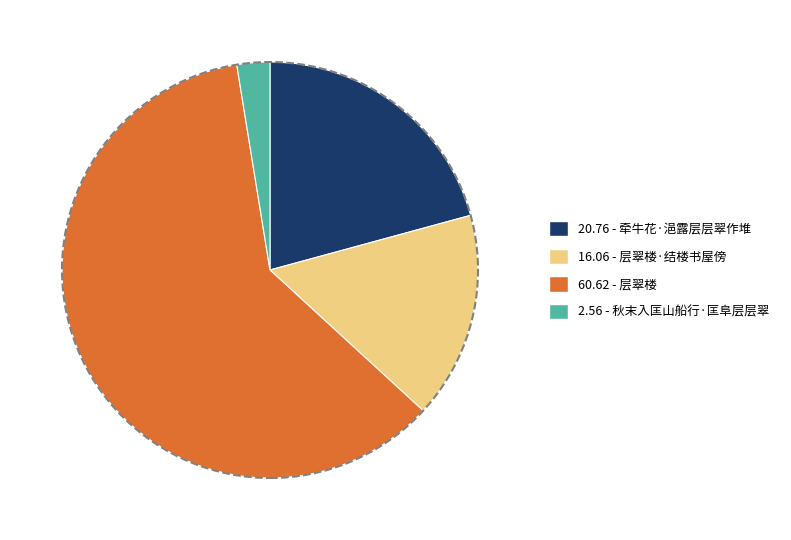

Between 60.62 - 层翠楼 and 20.76 - 牵牛花·浥露层层翠作堆, which is larger?

60.62 - 层翠楼